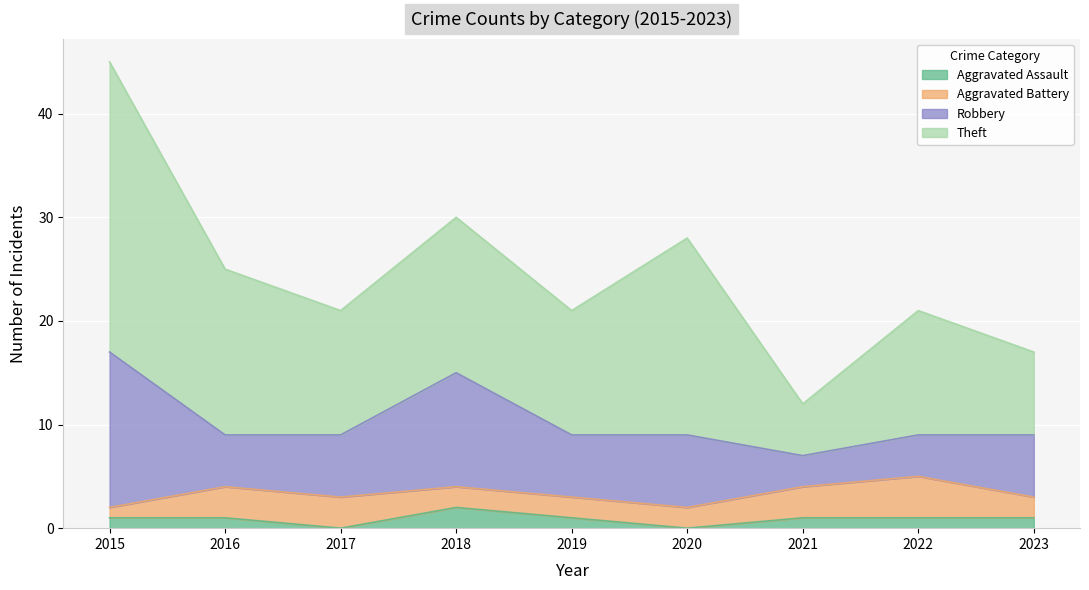

Which category has the highest value across all series?

2015